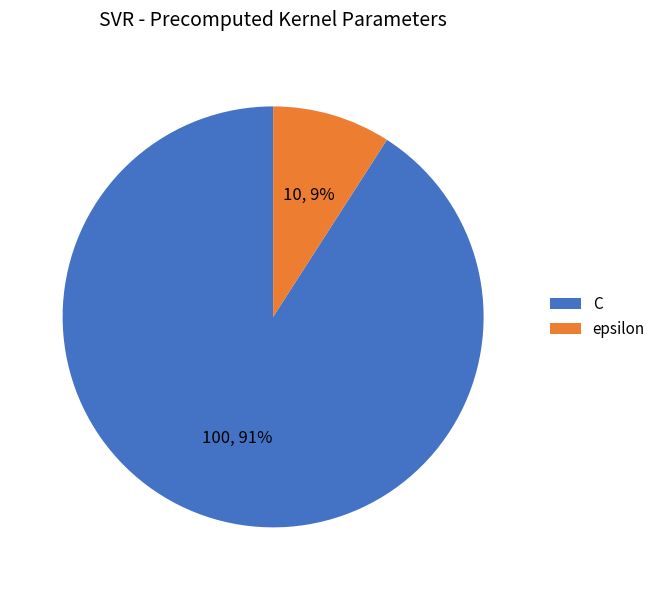

What is the largest slice in the pie chart?

C